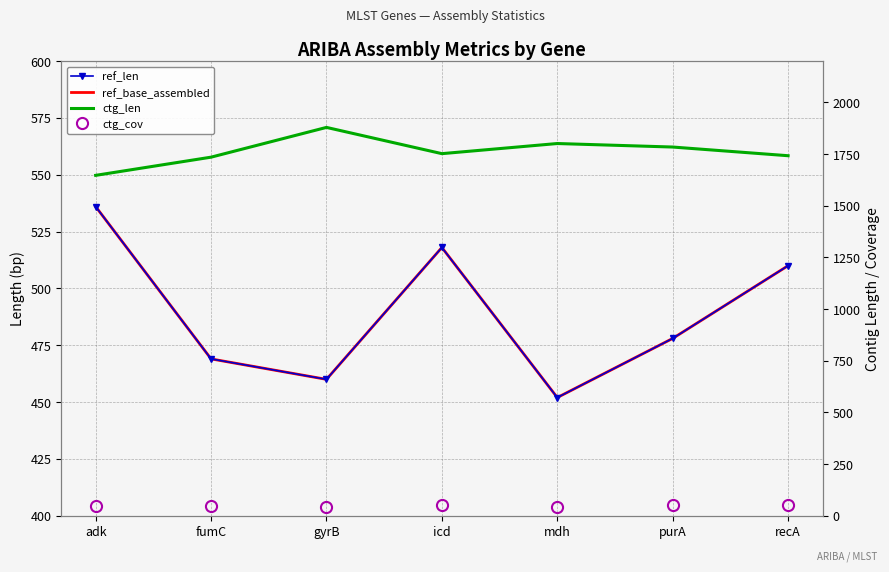

At which label does ctg_len first exceed 1752?

gyrB